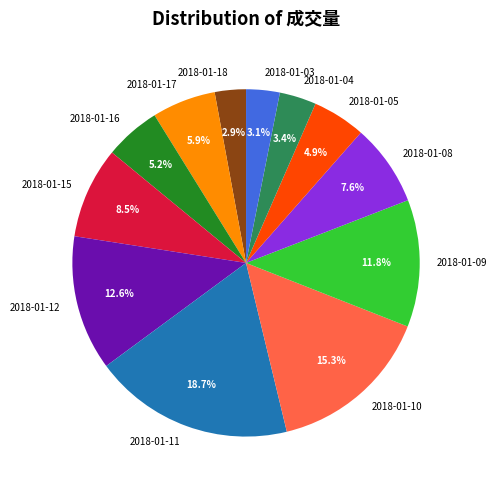

Which slice is the largest?

2018-01-11